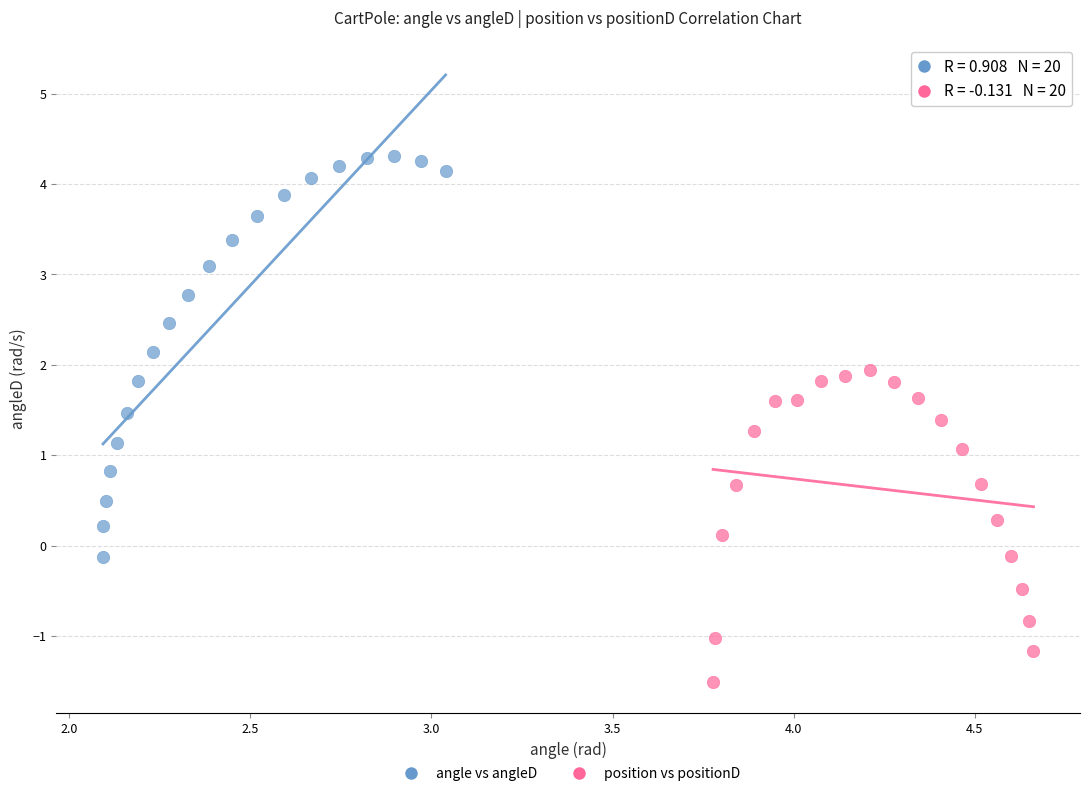

Which series contains the highest Y value?

angle vs angleD